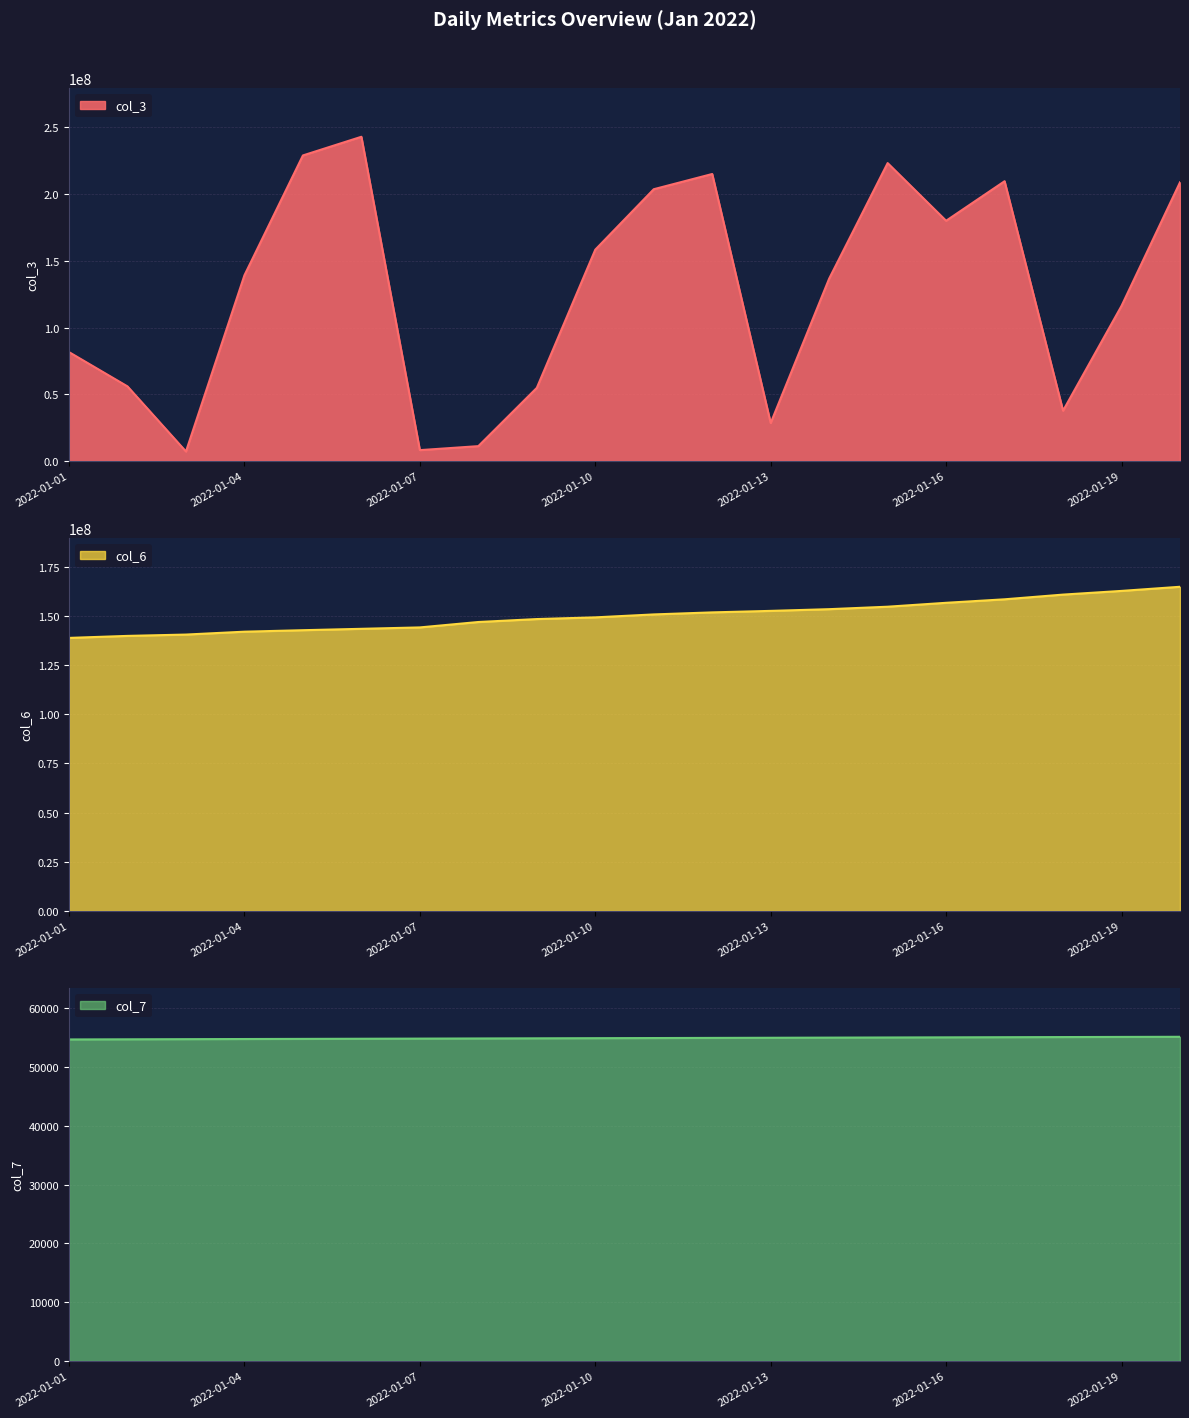

Rank the categories by col_7 value from highest to lowest.

2022-01-20, 2022-01-19, 2022-01-18, 2022-01-17, 2022-01-16, 2022-01-15, 2022-01-14, 2022-01-13, 2022-01-12, 2022-01-11, 2022-01-10, 2022-01-09, 2022-01-08, 2022-01-07, 2022-01-06, 2022-01-05, 2022-01-04, 2022-01-03, 2022-01-02, 2022-01-01